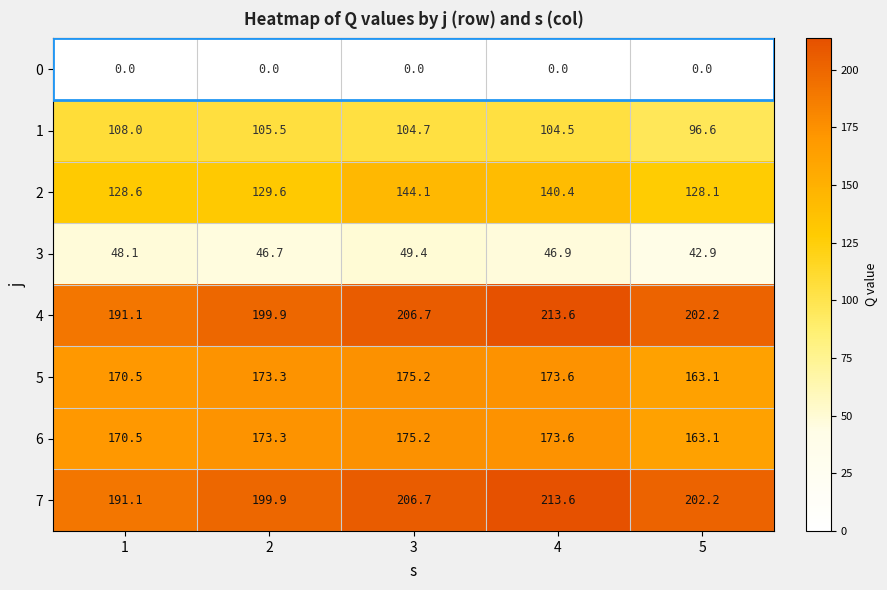

What is the greatest value displayed?

213.6